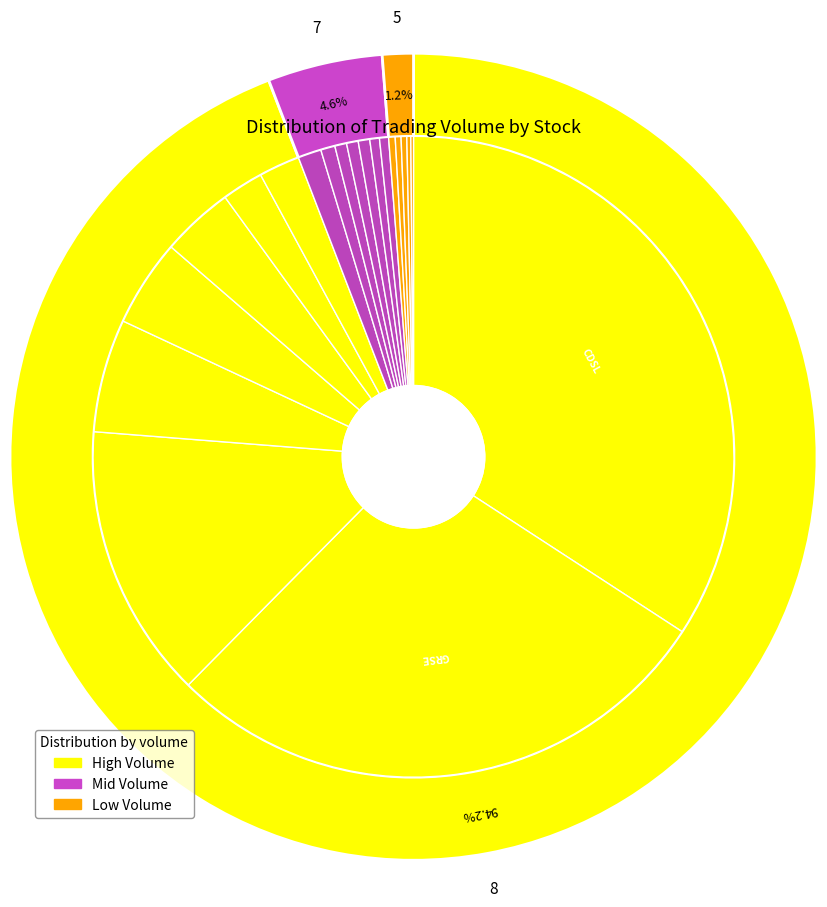

Count the number of slices in the pie.

20